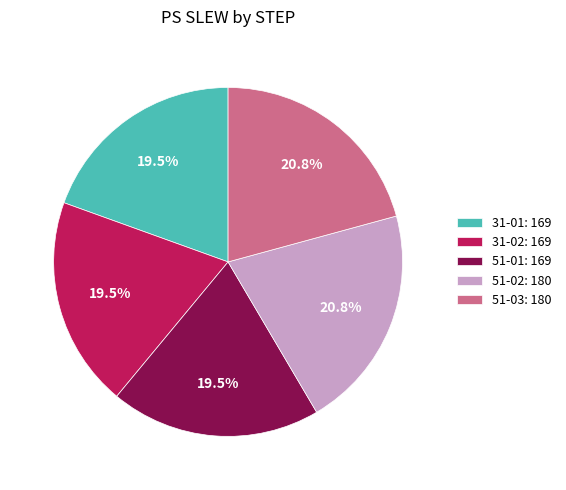

True or false: 51-01 accounts for 10% of the total.

False